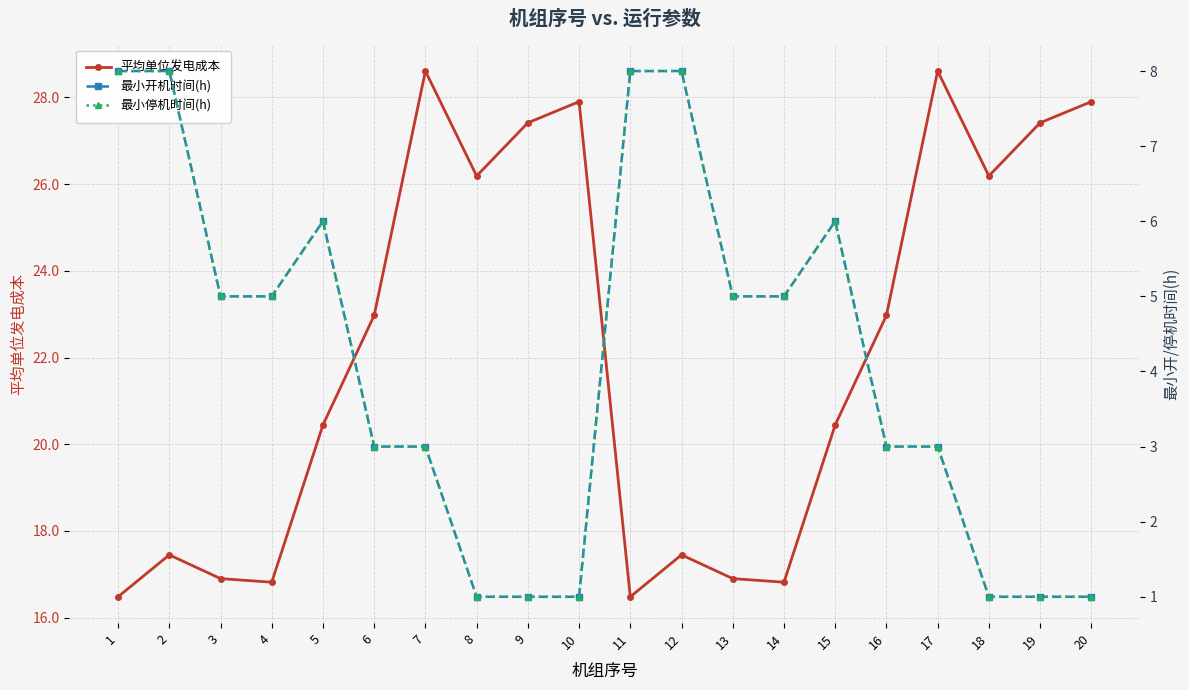

What is the total value across all series at 6?

29.0